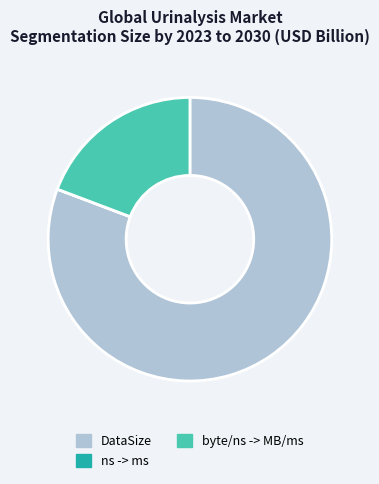

Which has a higher value, DataSize or byte/ns -> MB/ms?

DataSize